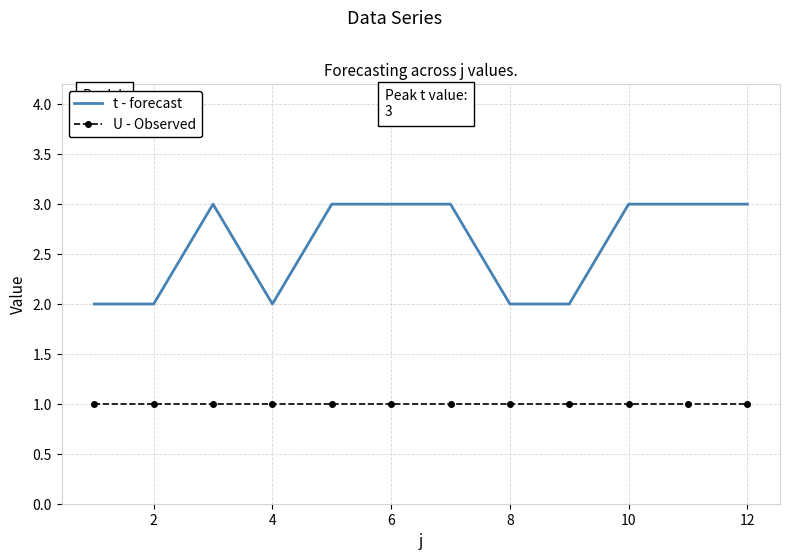

True or false: U - Observed and t - forecast intersect in this chart.

False